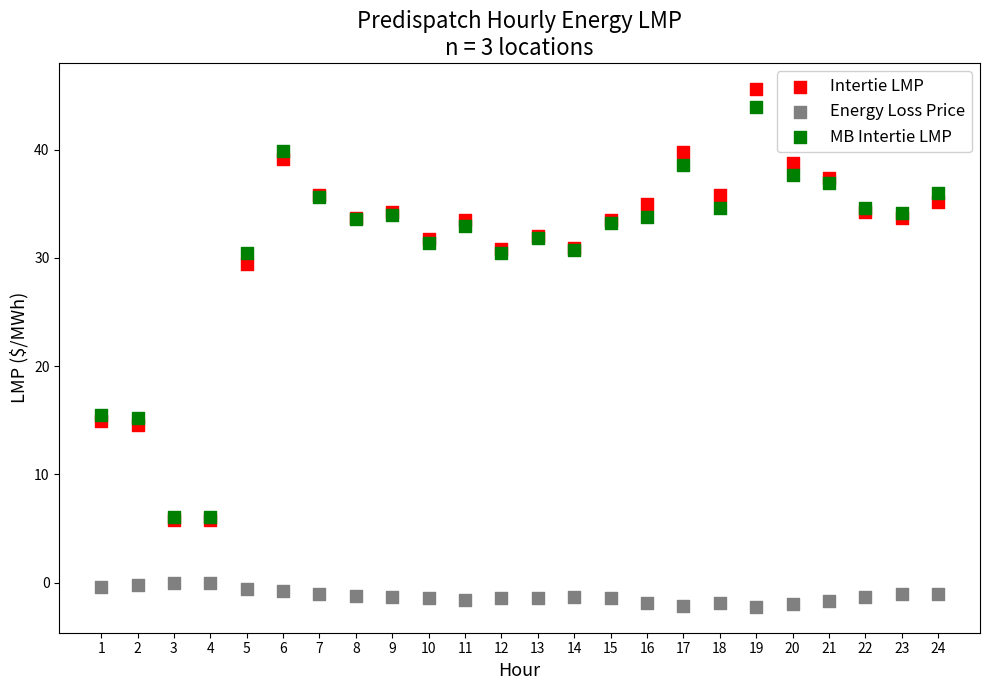

Which series reaches the maximum Y coordinate?

Intertie LMP